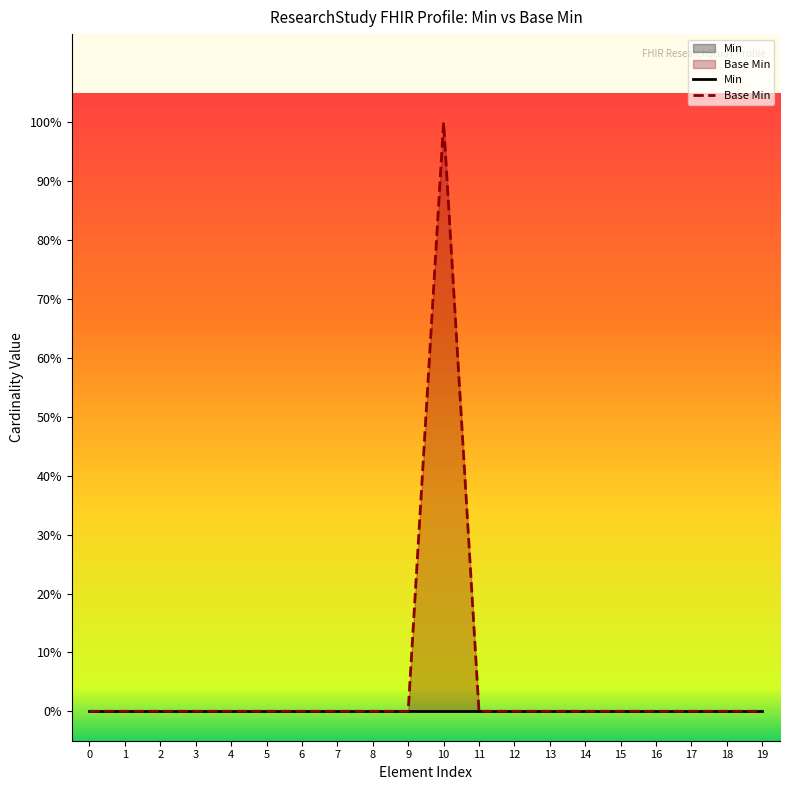

How many values are between 0 and 1?

20